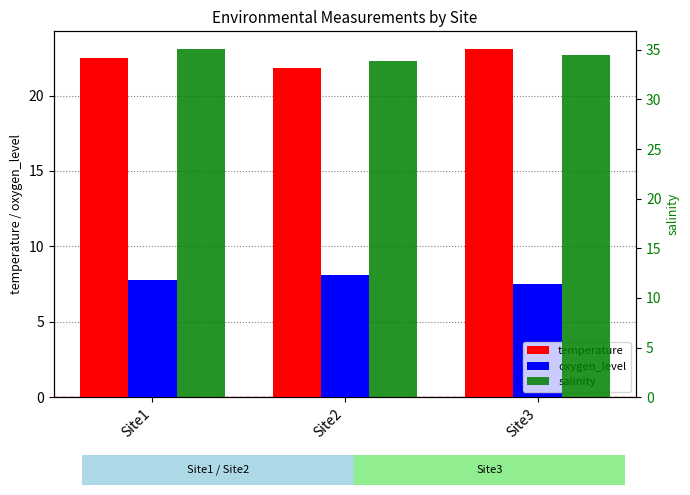

What is the lowest value of the temperature series?

21.8